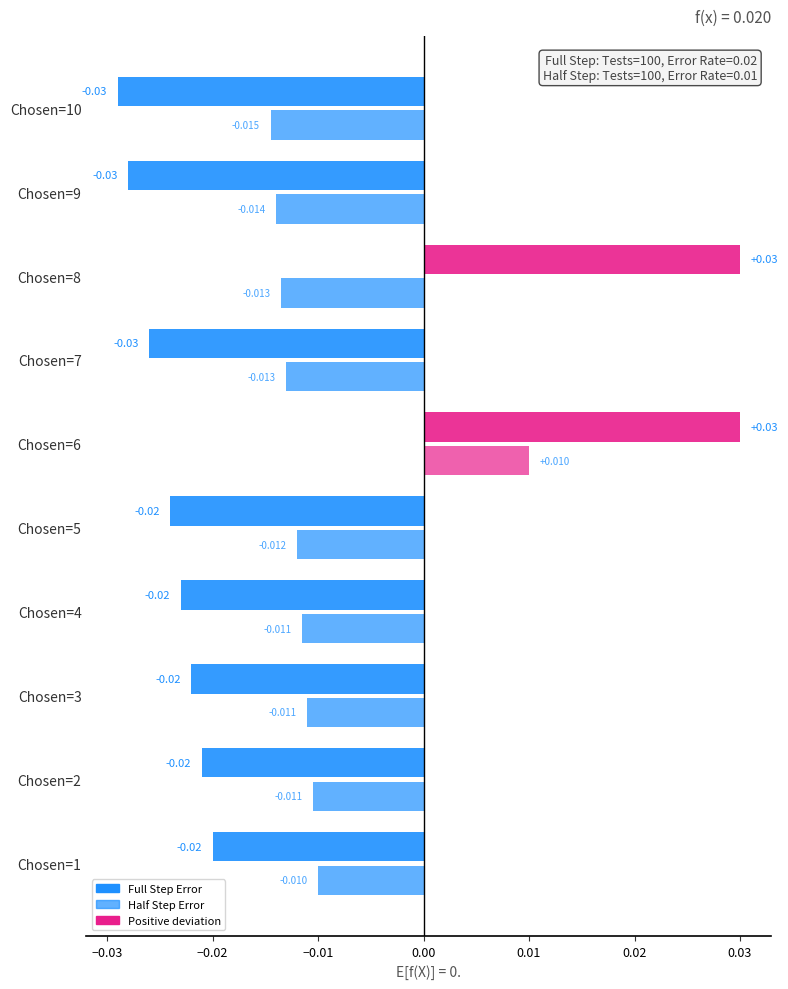

Rank the series at Chosen=7 from lowest to highest value.

Full Step Error, Half Step Error